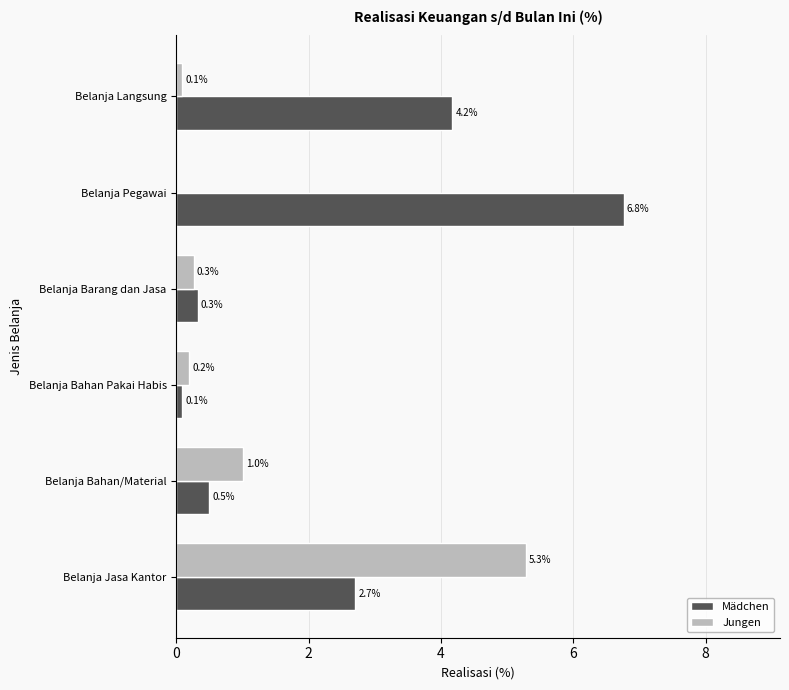

What is the highest value of the Jungen series?

5.3